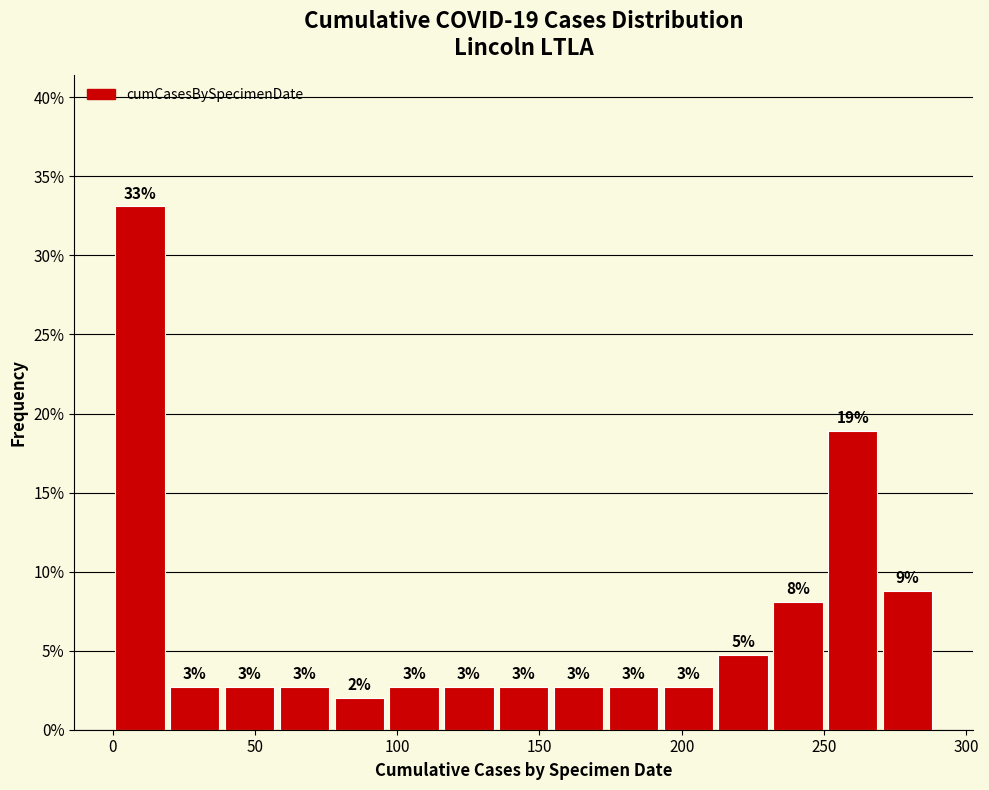

Around what value on the x-axis is the tallest bar? Give the approximate position of its centre, as read against the axis.

10